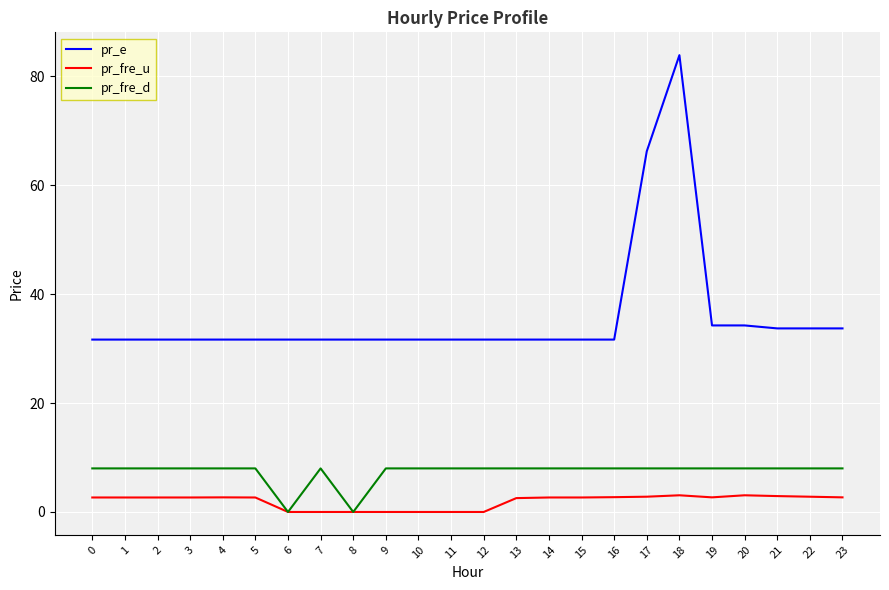

What is the maximum value shown in the chart?

83.8